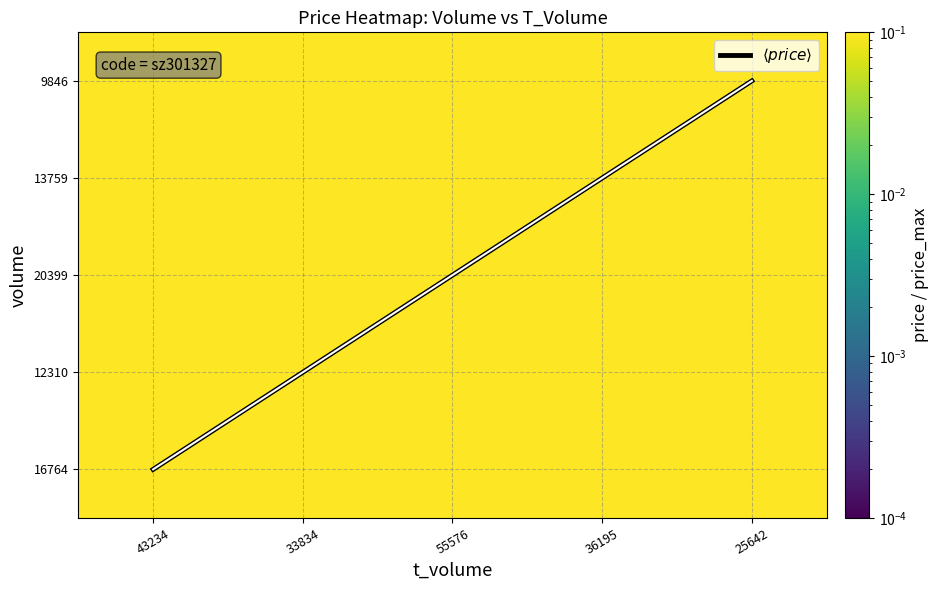

Which label corresponds to the largest value in the chart?

25642